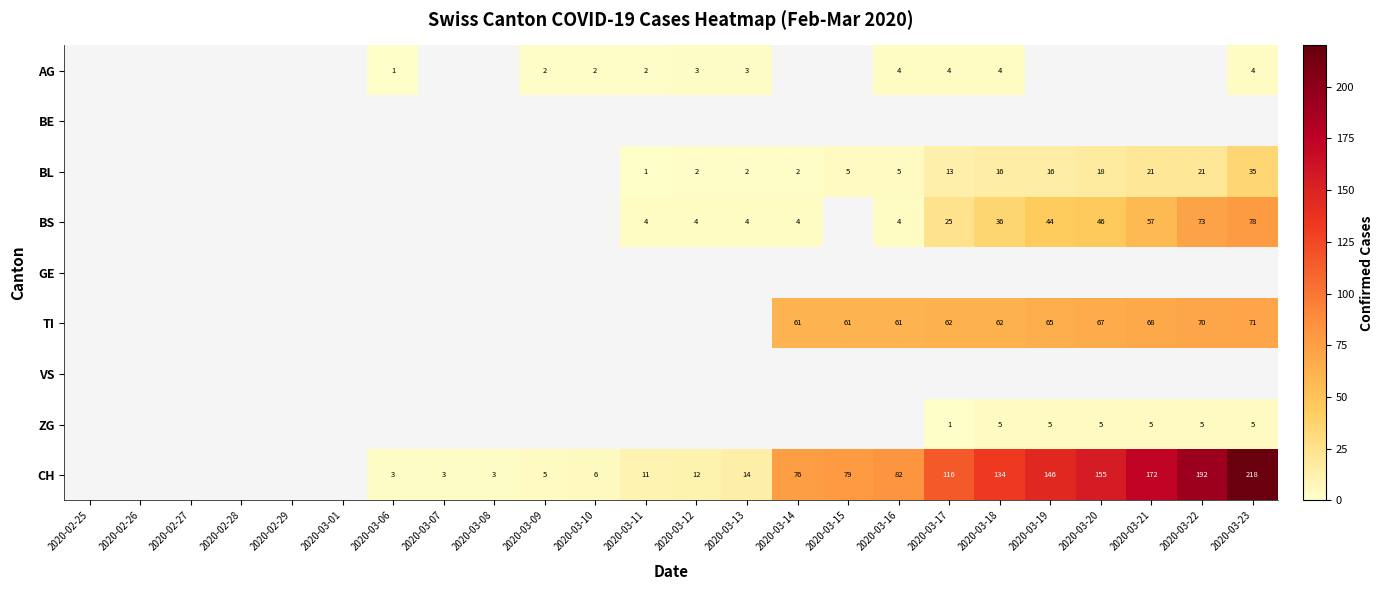

The TI series shows 94.7 at 2020-03-18. True or false?

False